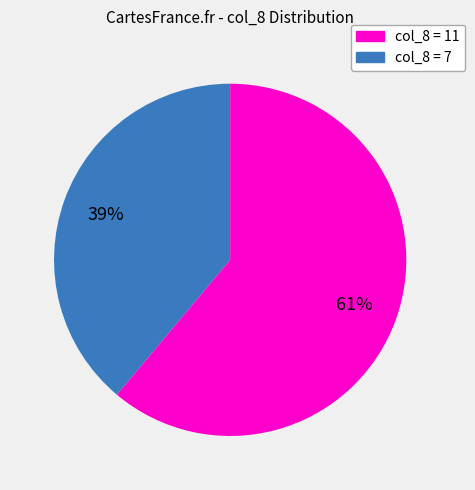

To the nearest percent, what is the average slice percentage?

50%